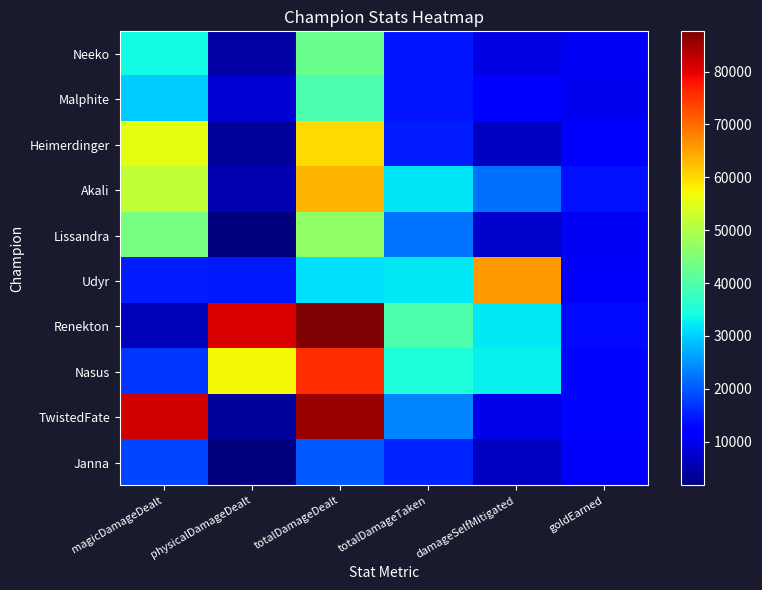

How many distinct data groups are displayed?

10